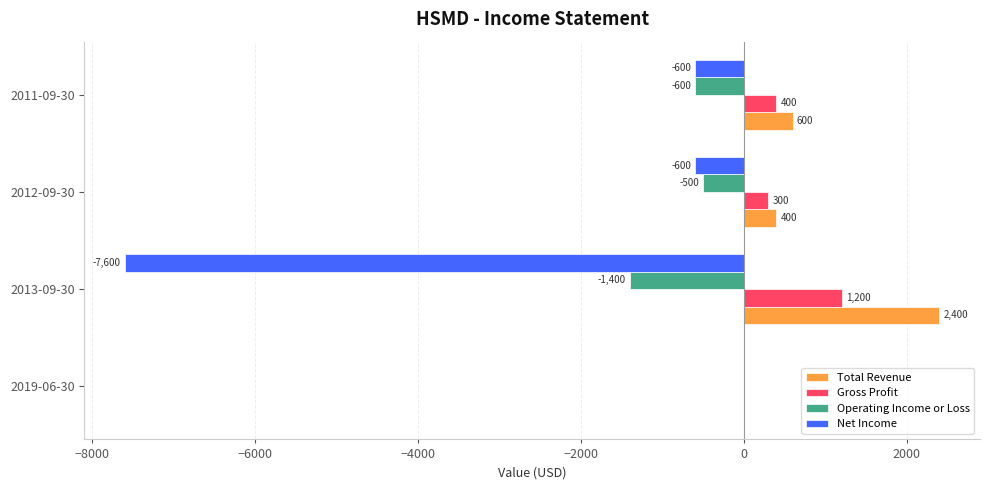

At which category is the sum across all series the highest?

2019-06-30